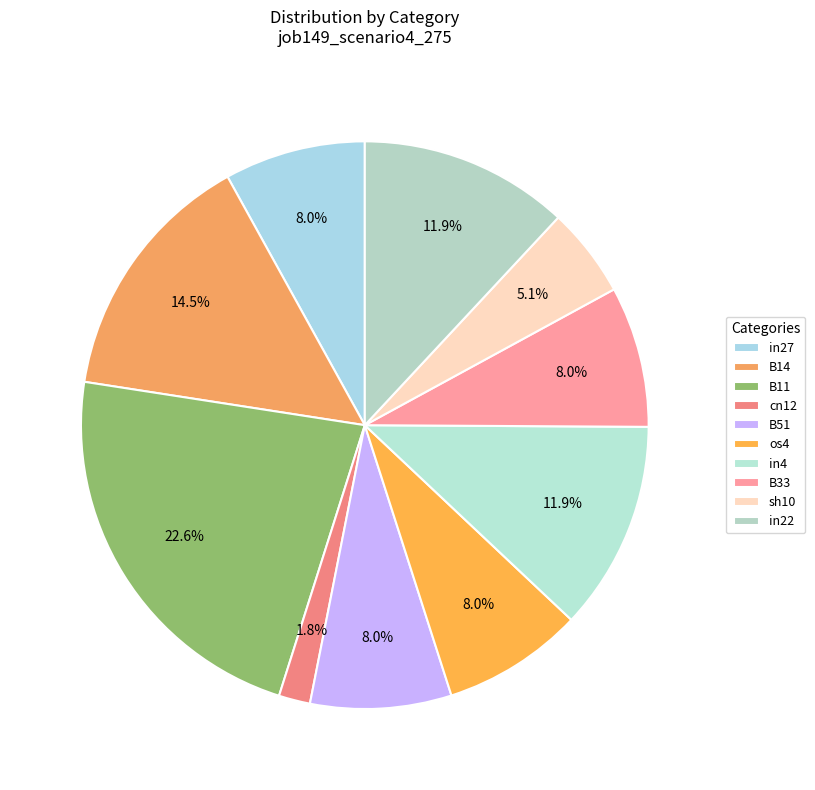

The B33 slice represents 8% of the pie. True or false?

True